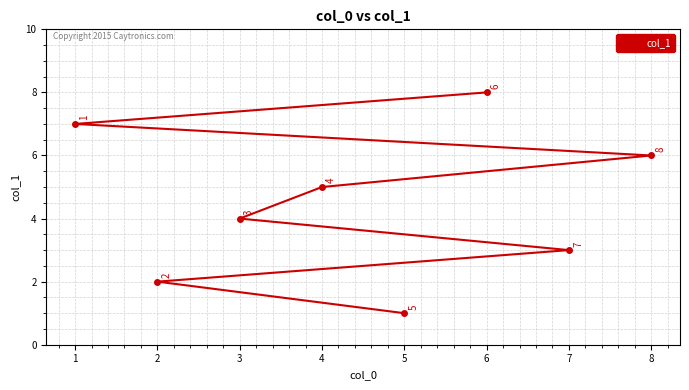

At which category does the chart reach its peak across all series?

6